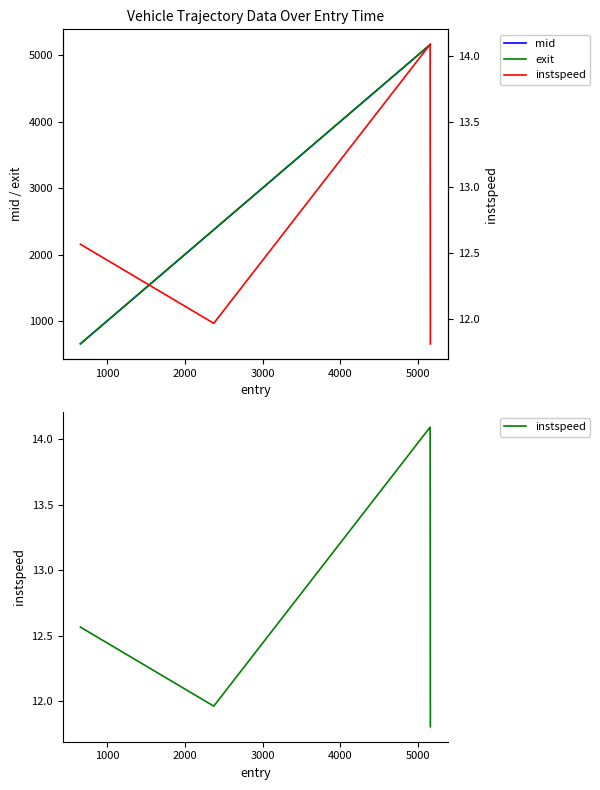

How many data points does each series have?

4